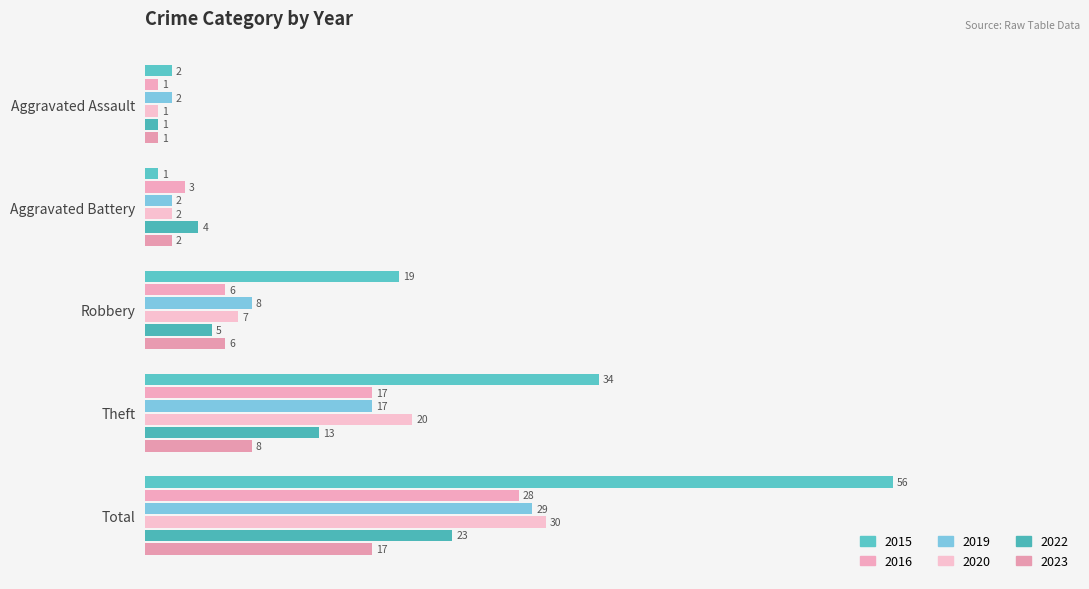

What is the lowest value of the 2015 series?

1